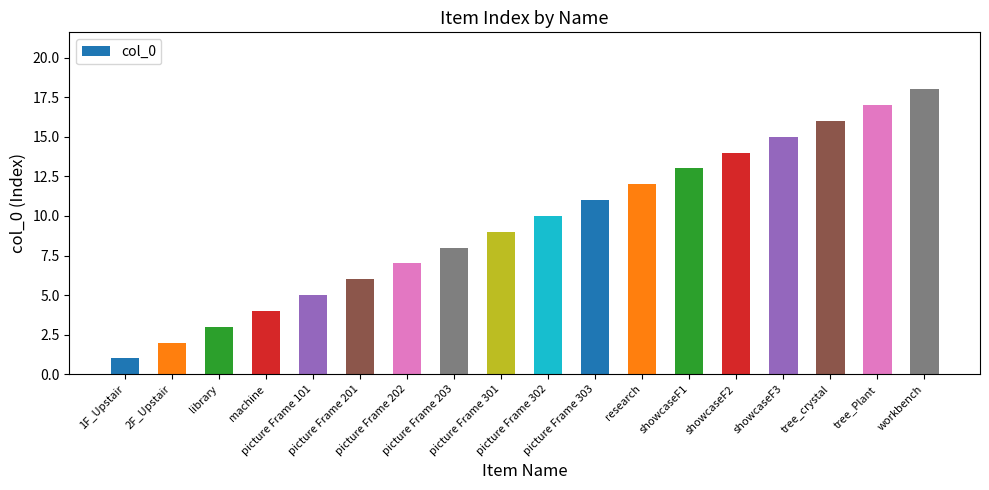

What is the change in value from tree_Plant to workbench?

+1